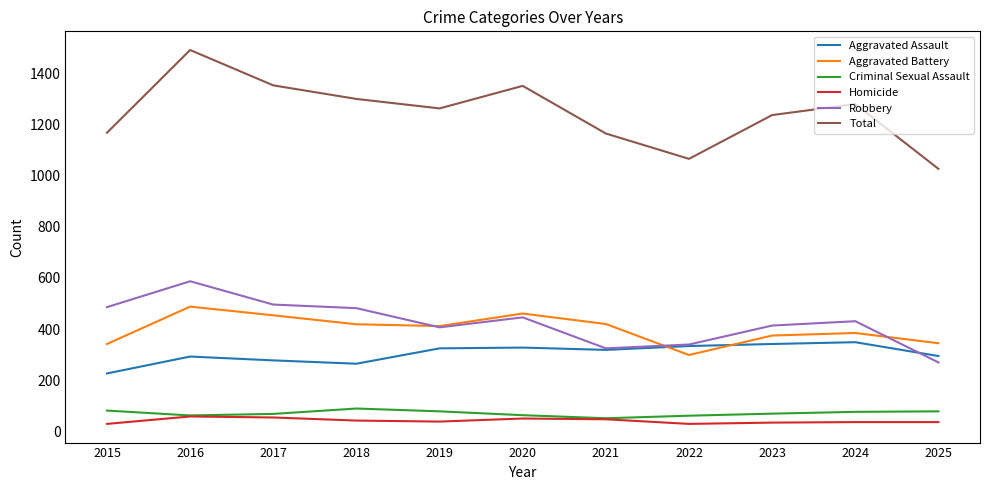

Which series has the largest total across all categories?

Total